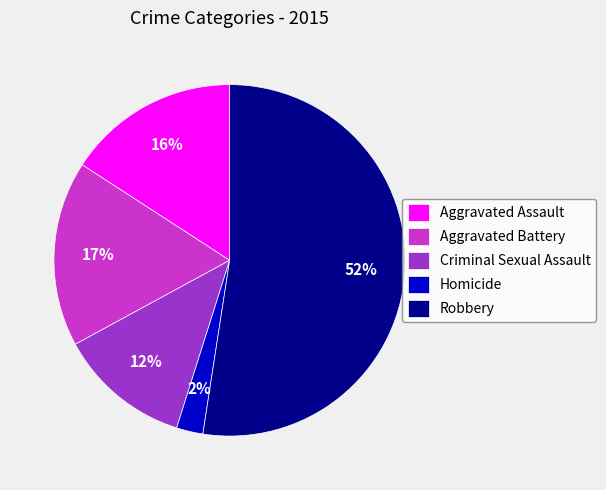

Rank the categories by value from highest to lowest.

Robbery, Aggravated Battery, Aggravated Assault, Criminal Sexual Assault, Homicide